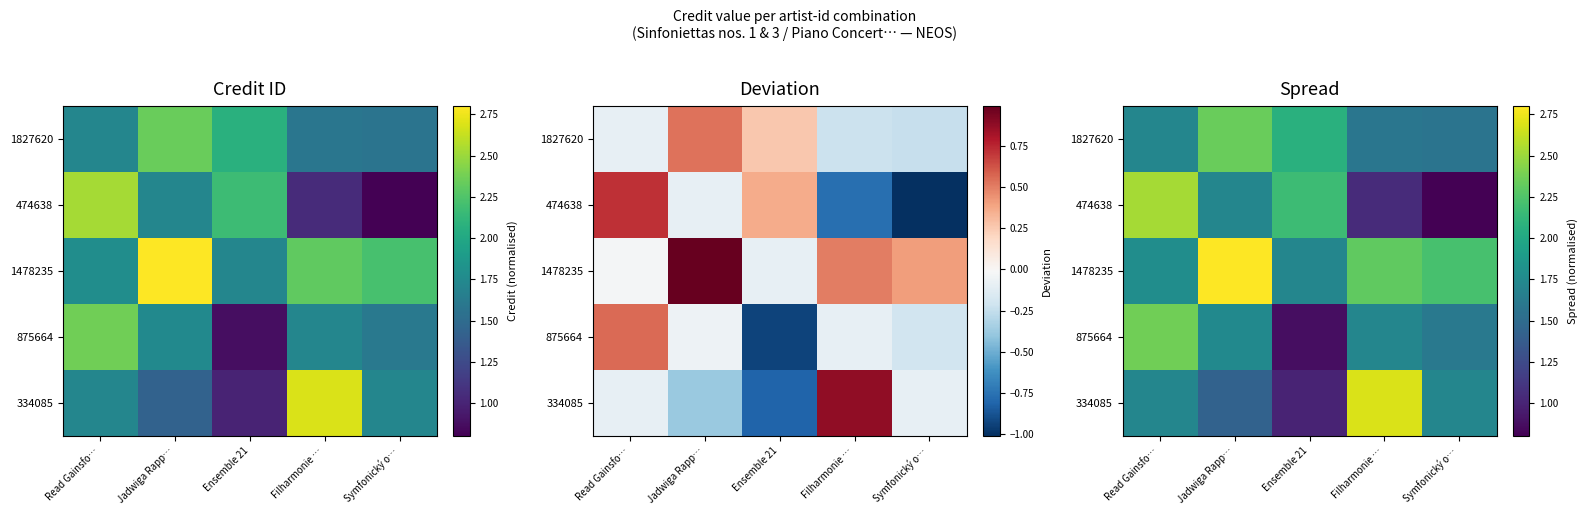

The value of 334085 at Read Gainsfo… is 2.7. True or false?

False